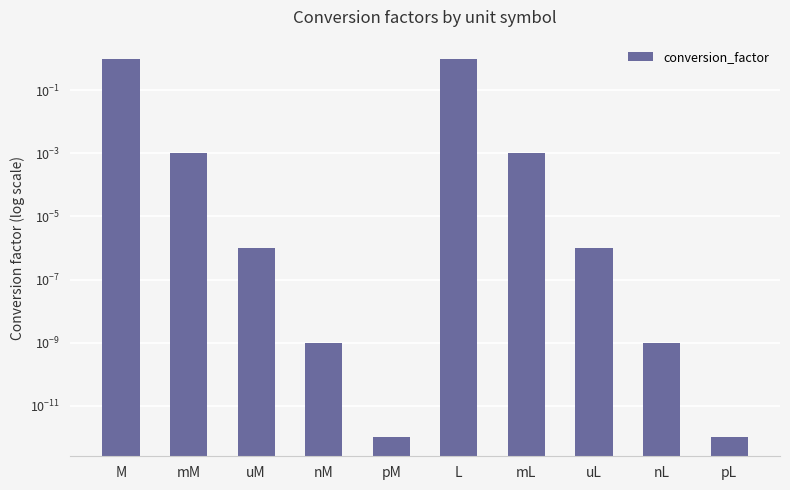

At which label is the value closest to 0?

pM